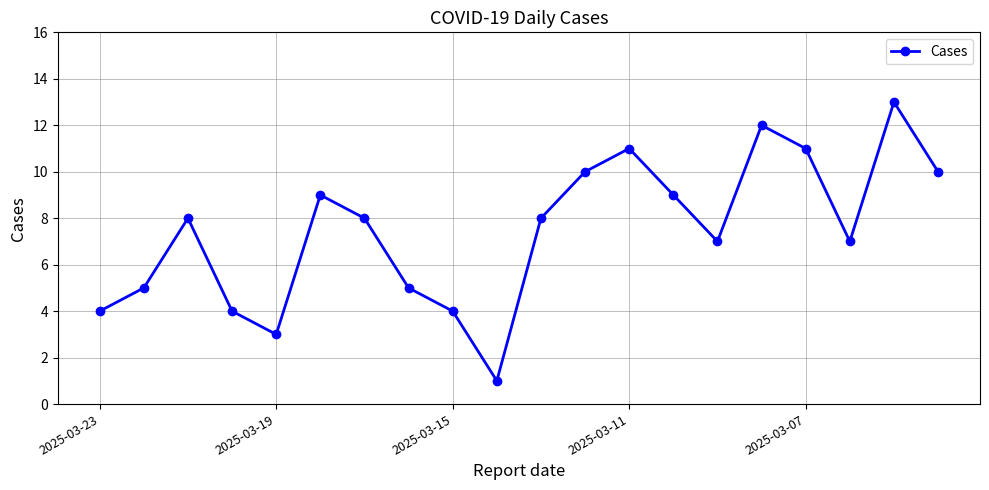

True or false: the data has more than 0 interior local peaks.

True